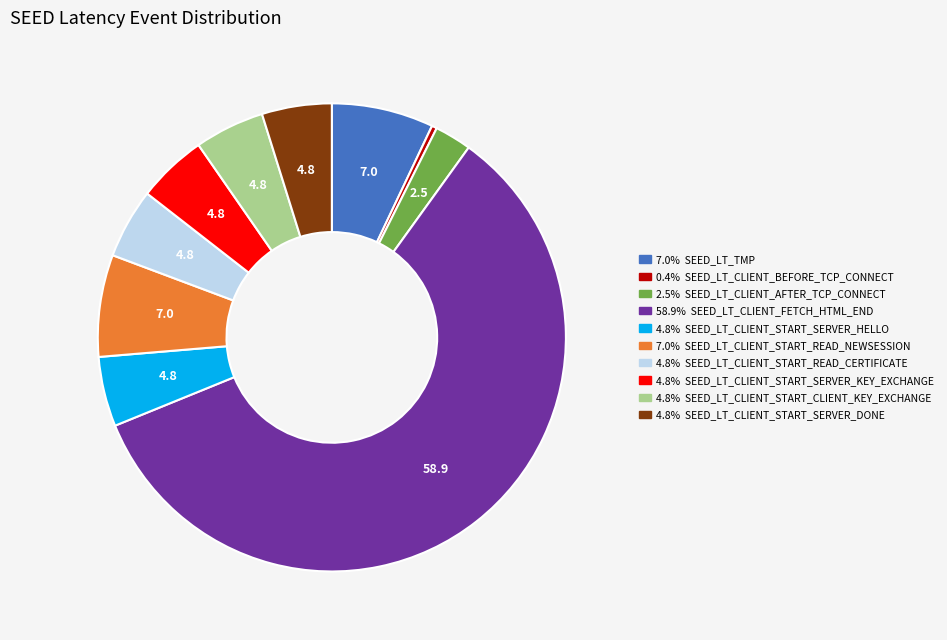

Is there any slice that represents more than half of the pie?

Yes